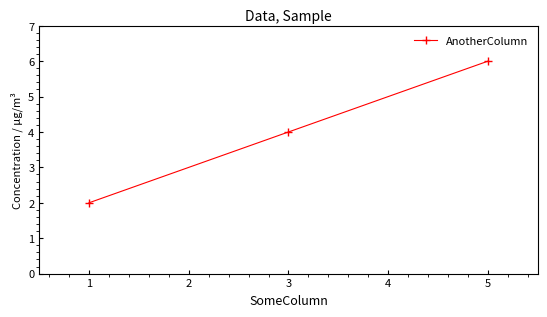

Reading right to left, what are all the values shown in this chart?

6	4	2